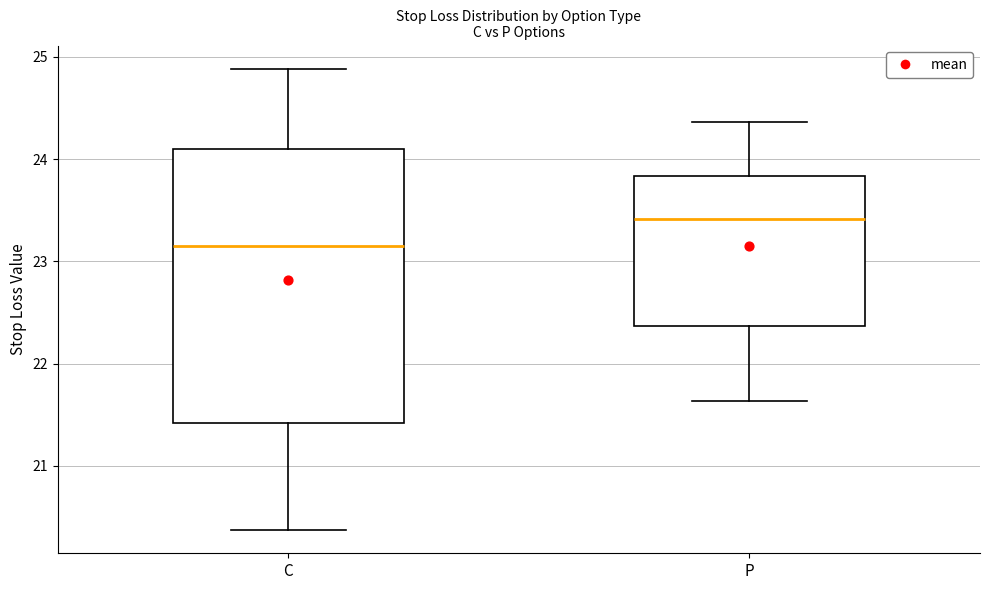

Reading left to right, read every box against the y-axis: the position of its median line, the range the box covers, and the ends of its whiskers. The values are not printed on the chart, so give them approximately, as read against the axis.

C: median 23.2, box 21.4 to 24.1, whiskers 20.4 to 24.9
P: median 23.4, box 22.4 to 23.8, whiskers 21.6 to 24.4